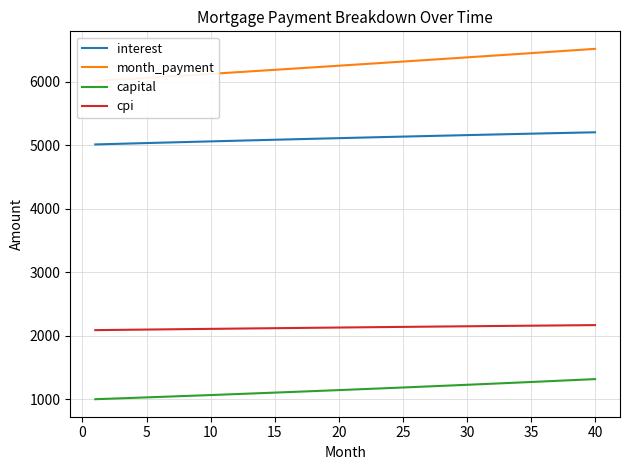

True or false: capital and interest intersect in this chart.

False